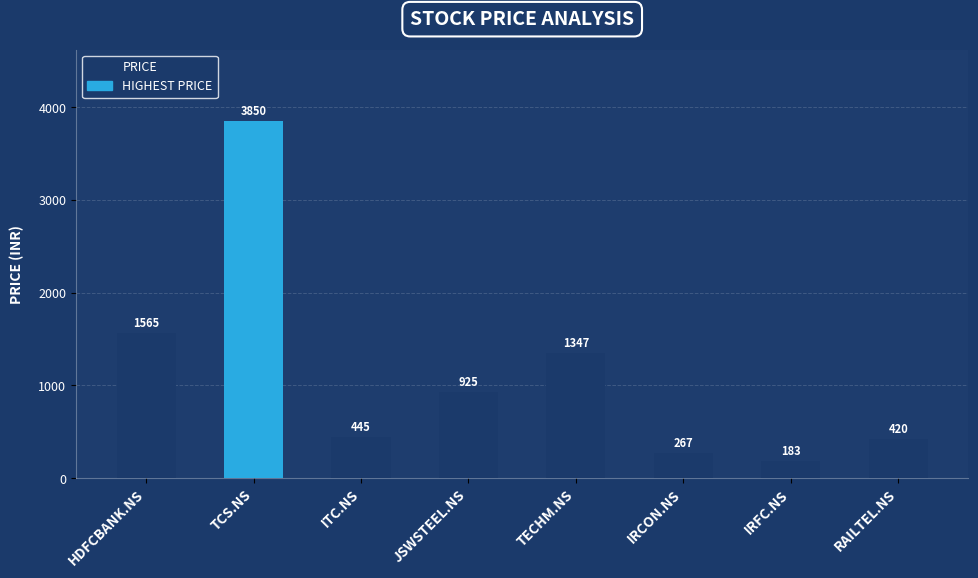

The value at JSWSTEEL.NS is 575. True or false?

False